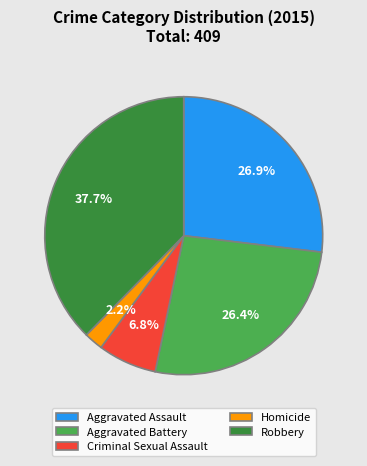

How many segments does this pie chart have?

5